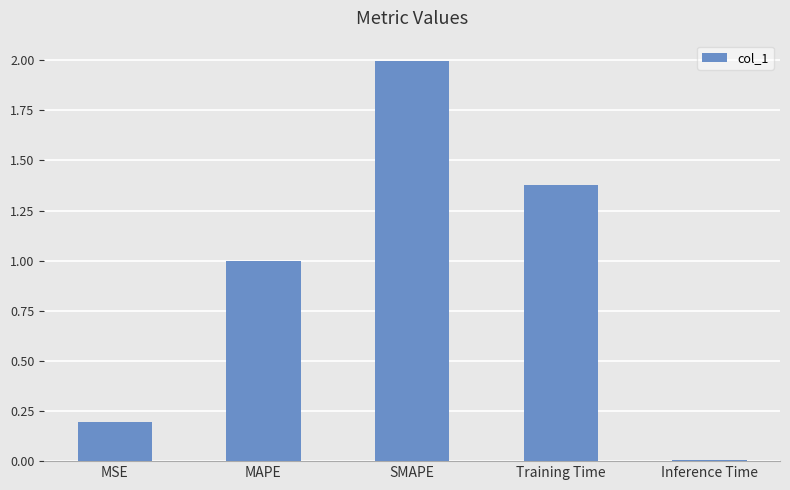

What is the average value?

0.9